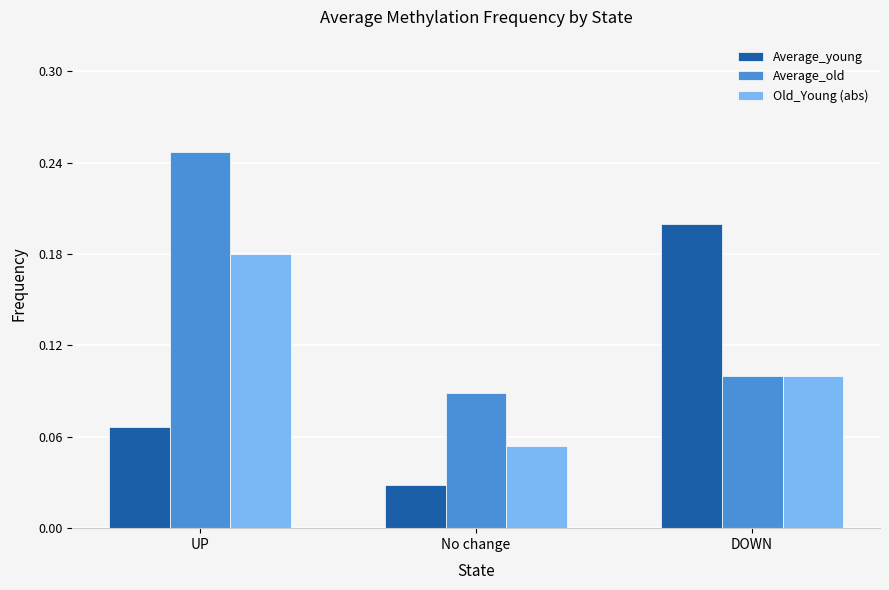

At how many categories does at least one series exceed 0?

3